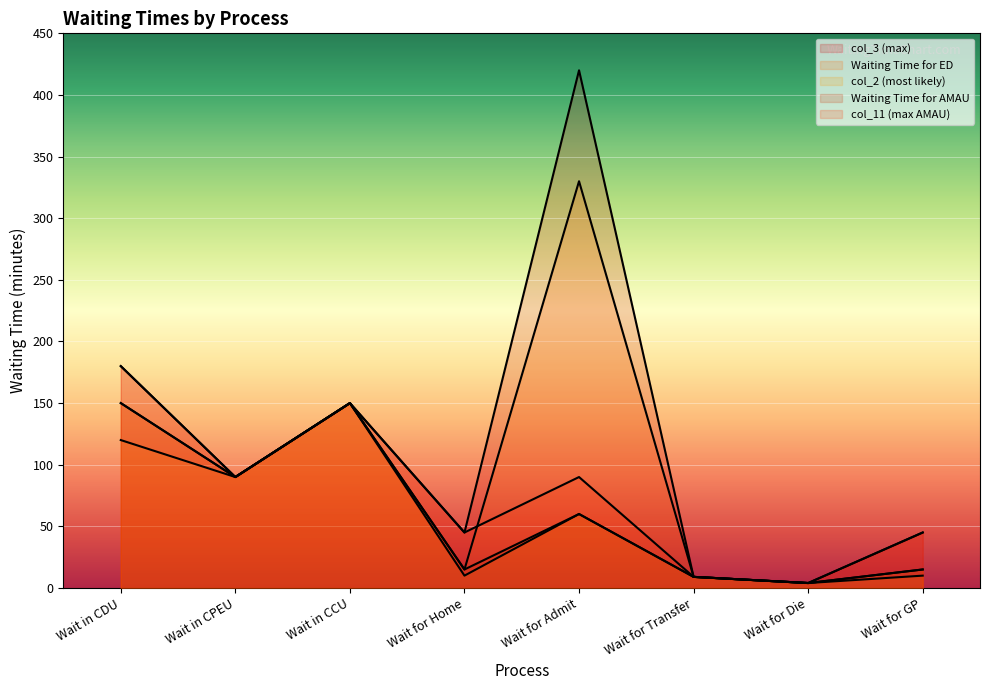

The value of Waiting Time for ED at Wait for GP is 21. True or false?

False